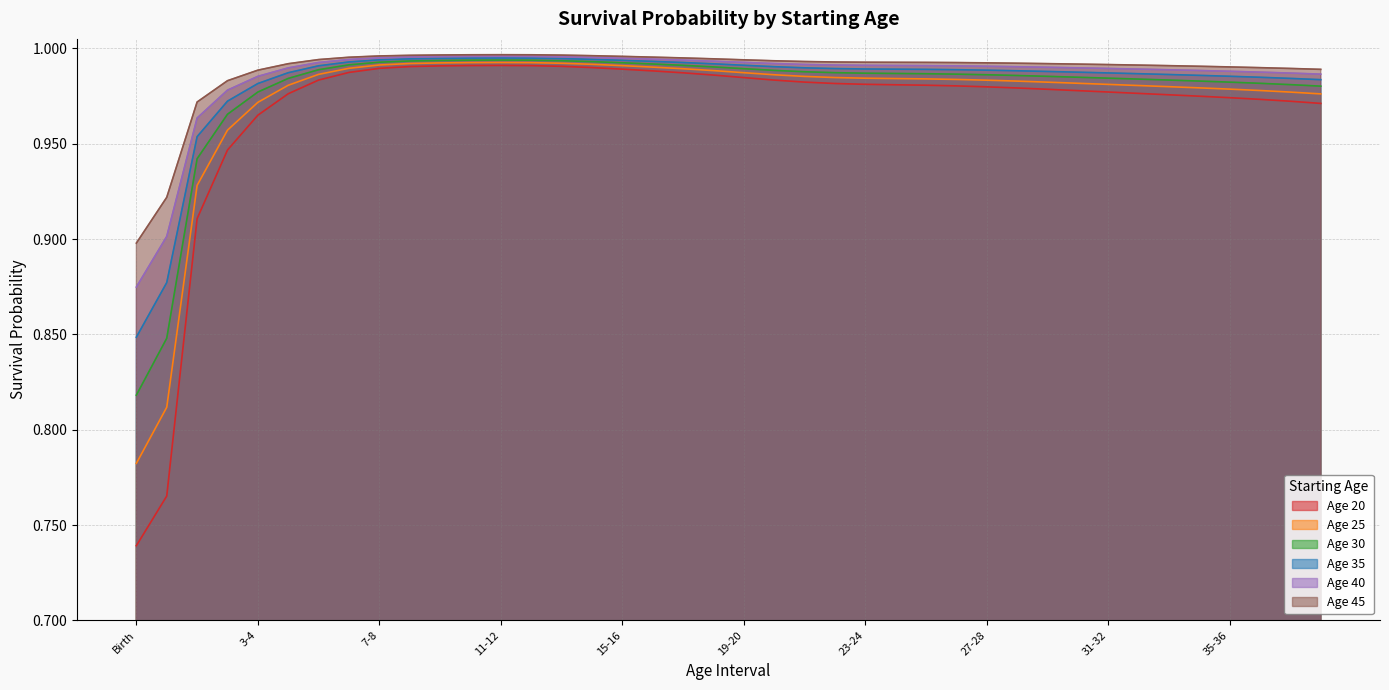

Which category has the lowest value in the Age 30 series?

Birth